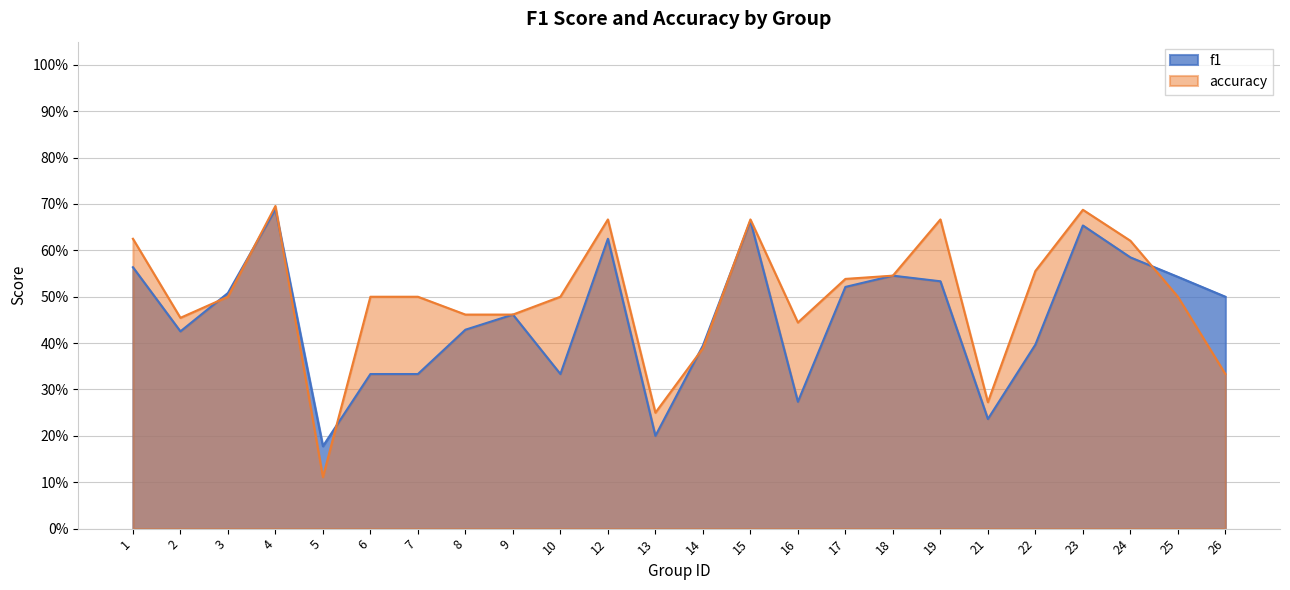

At which label is accuracy closest to 0?

5